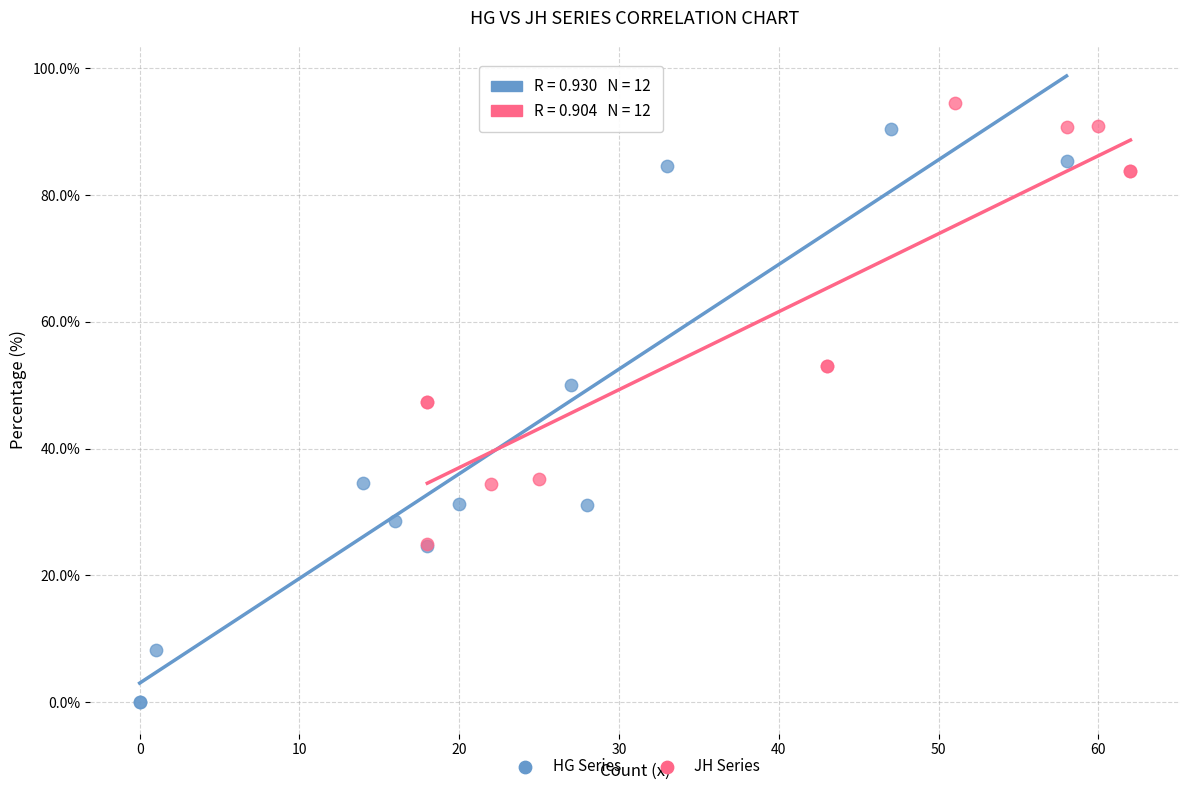

What are all the series names shown in the legend?

HG Series, JH Series